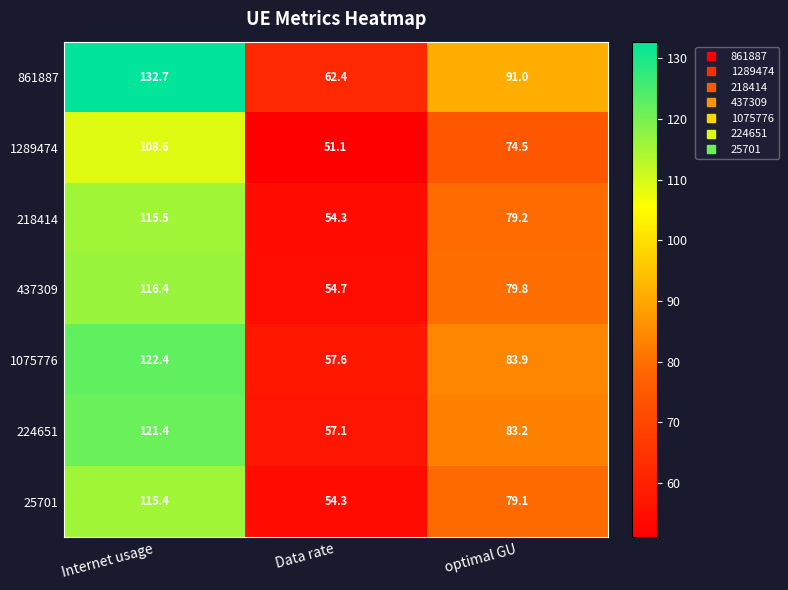

Count the number of categories in the chart.

3